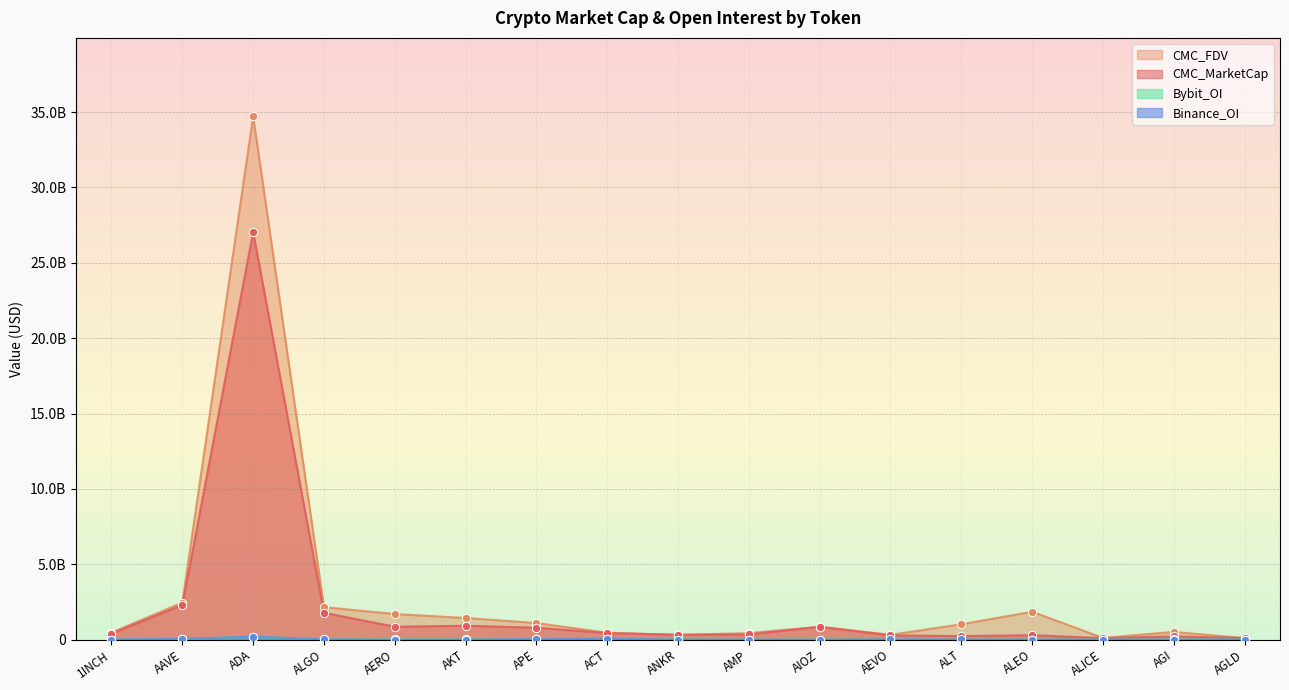

Which series has the widest spread of Y values?

CMC_FDV